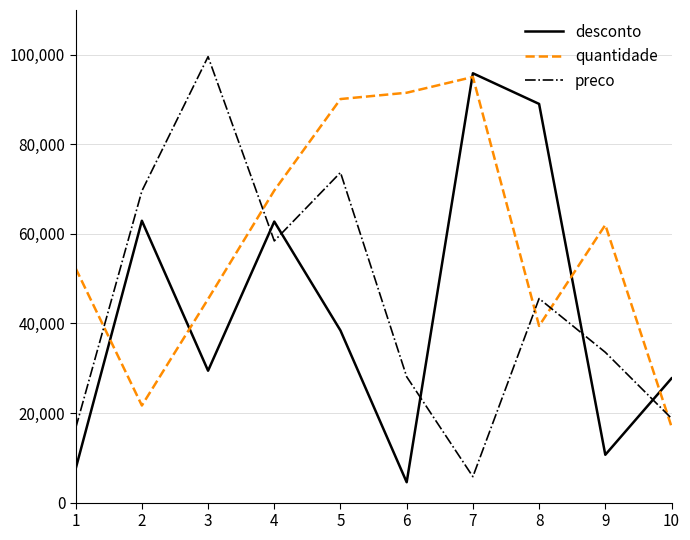

How many intersections are there between desconto and quantidade?

5